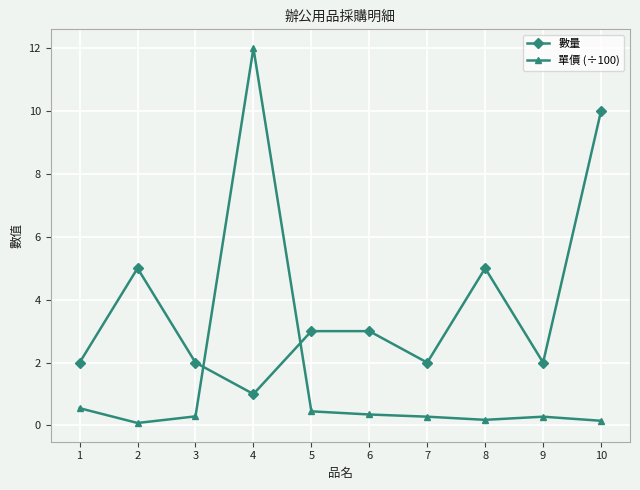

At which category is the sum across all series the highest?

4